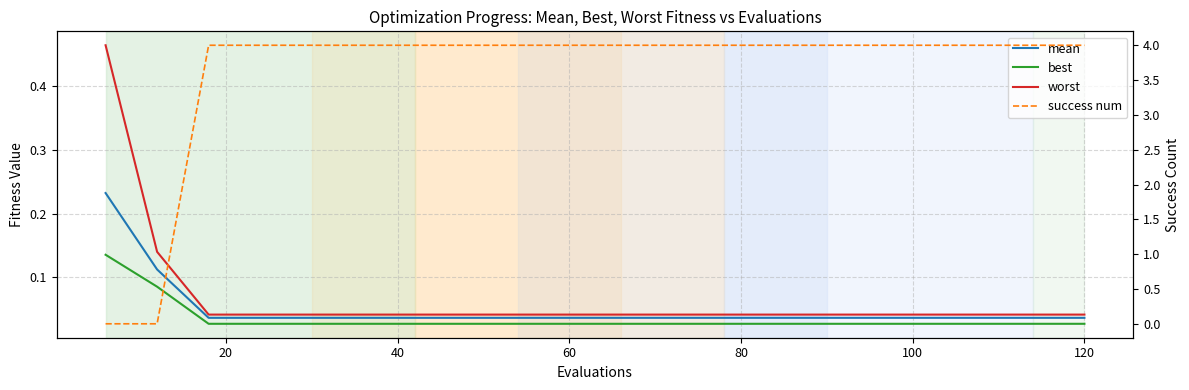

What are all the series names shown in the legend?

mean, best, worst, success num